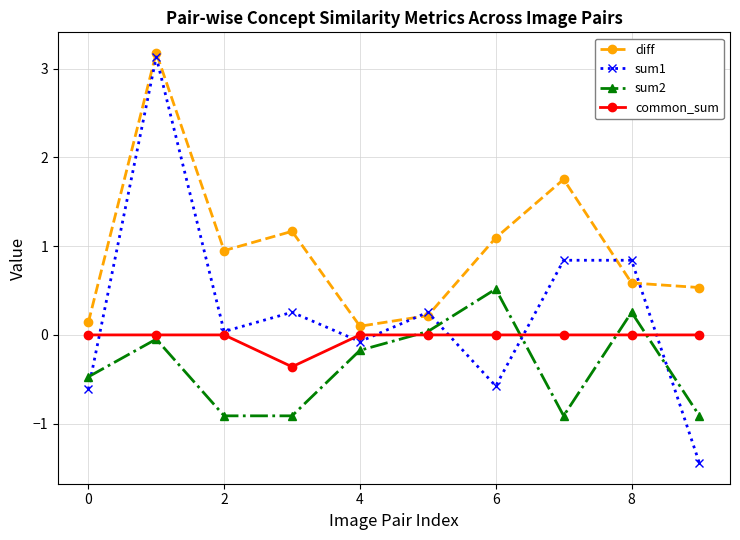

Does the chart have visible grid lines?

Yes